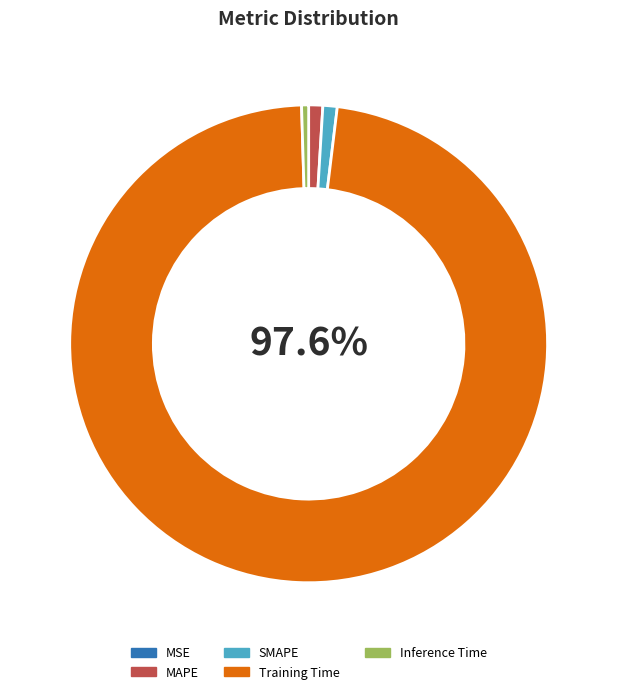

To the nearest percent, what is the difference between the largest and smallest slice percentages?

98%